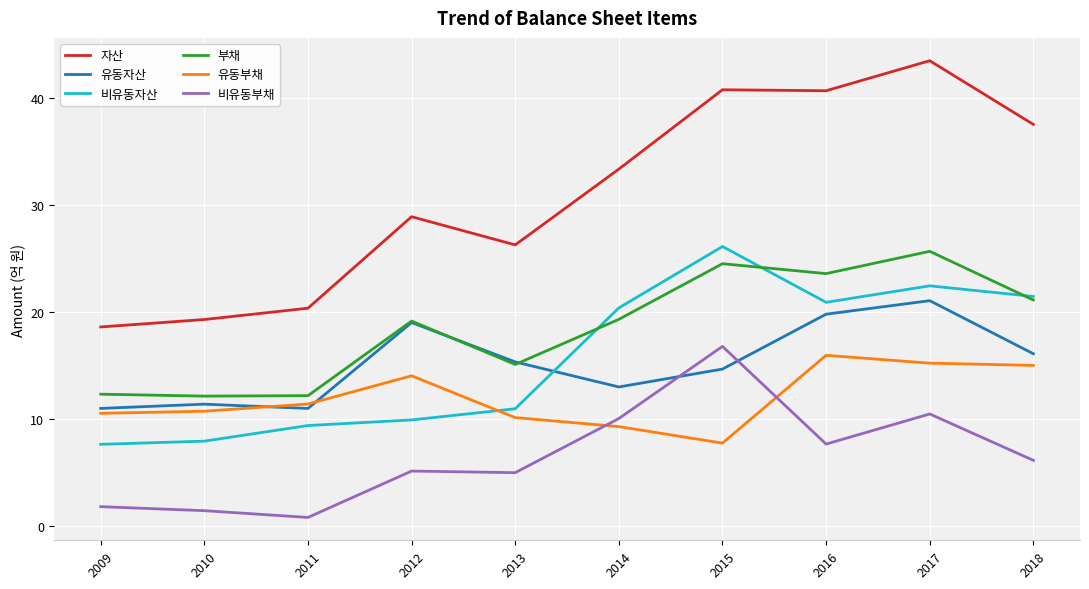

Between 2013 and 2017, which series saw the biggest shift?

자산